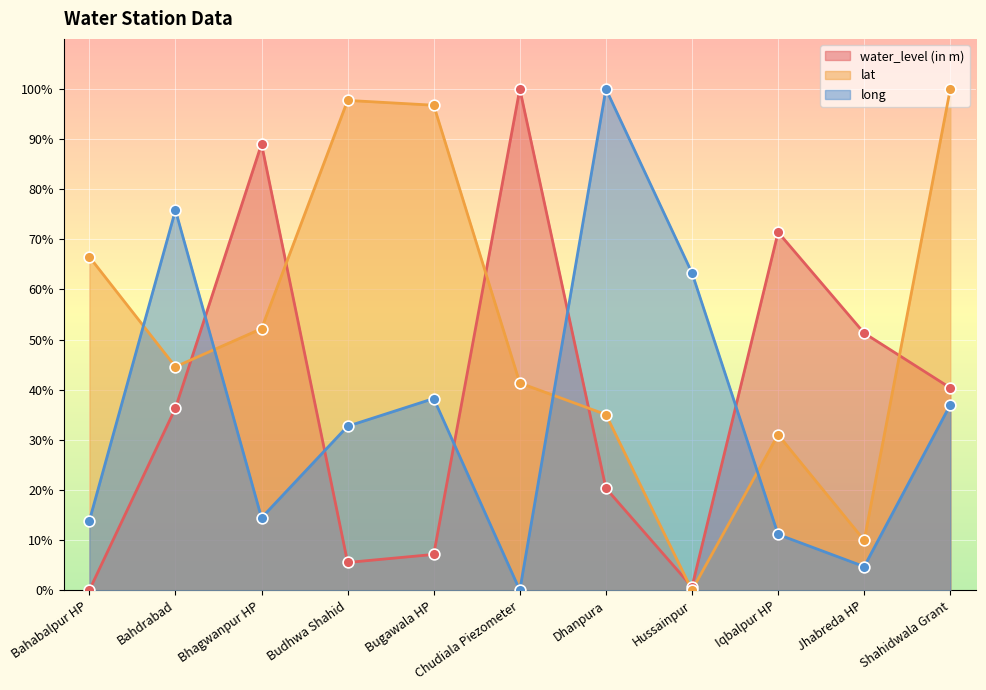

Is the value of long at Hussainpur greater than the value of water_level (in m) at Bhagwanpur HP?

No